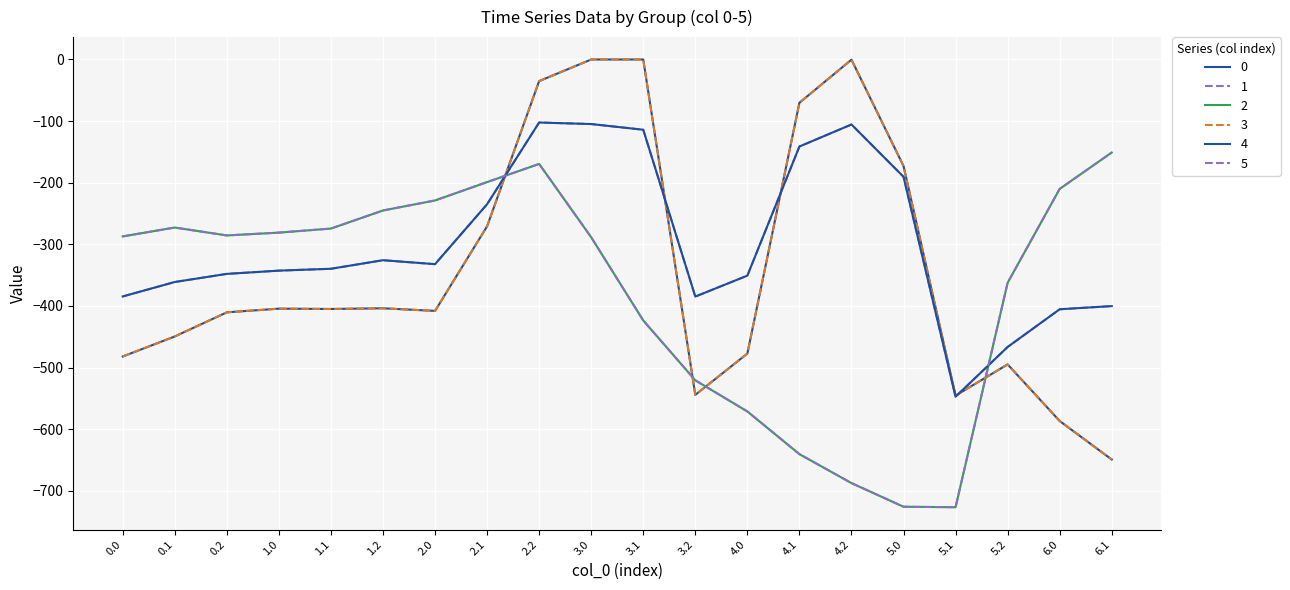

Is it true that 1 equals -31.0 at 4.1?

False